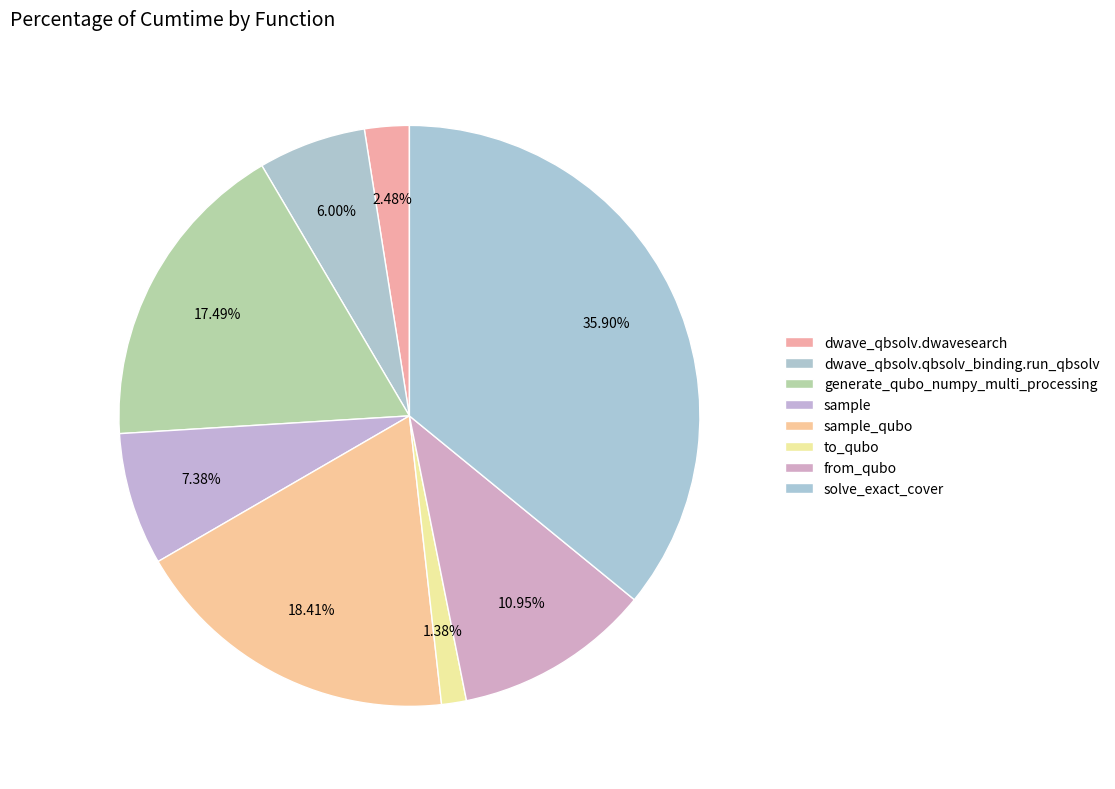

Approximately how many times larger is the value at to_qubo compared to from_qubo?

0.1